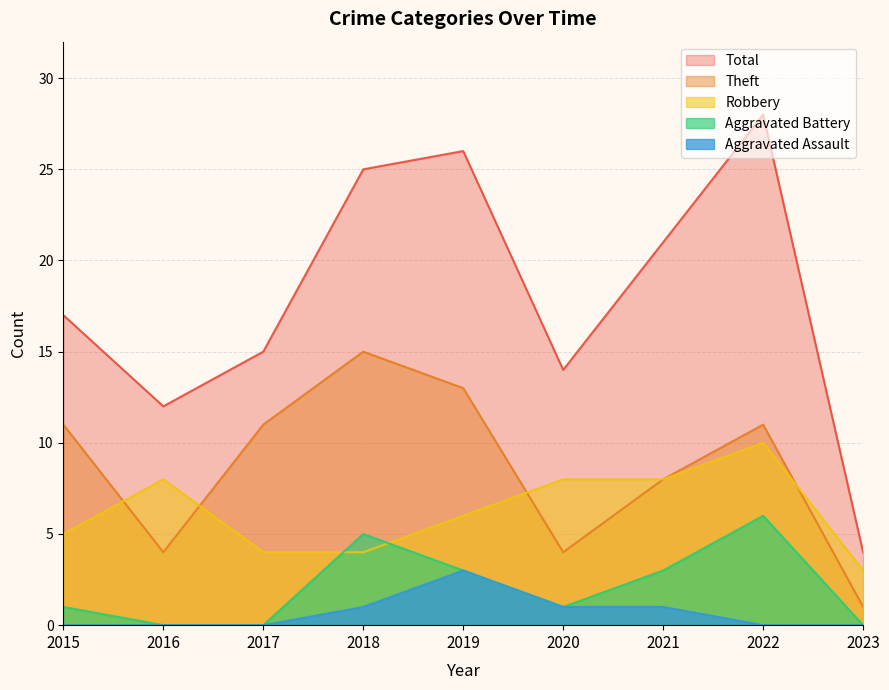

What is the difference between the maximum and minimum values in the Aggravated Battery series?

6